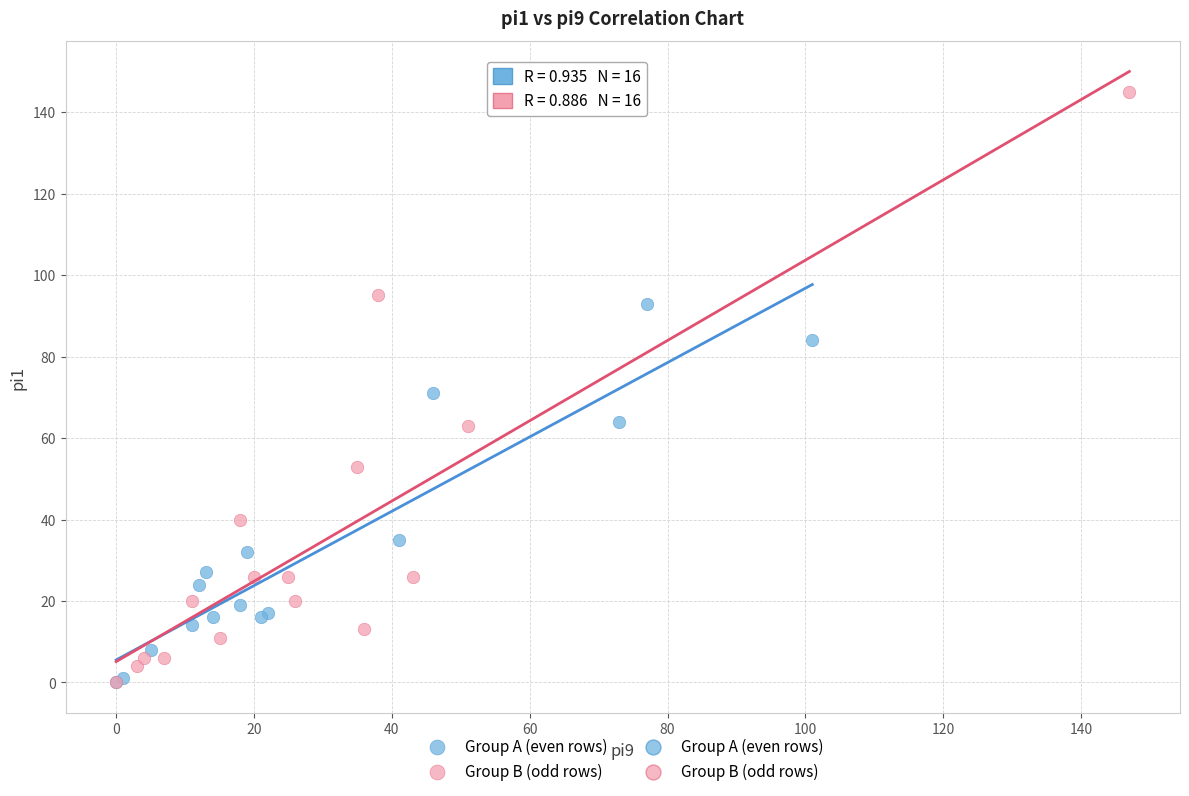

Which series reaches the maximum Y coordinate?

Group B (odd rows)